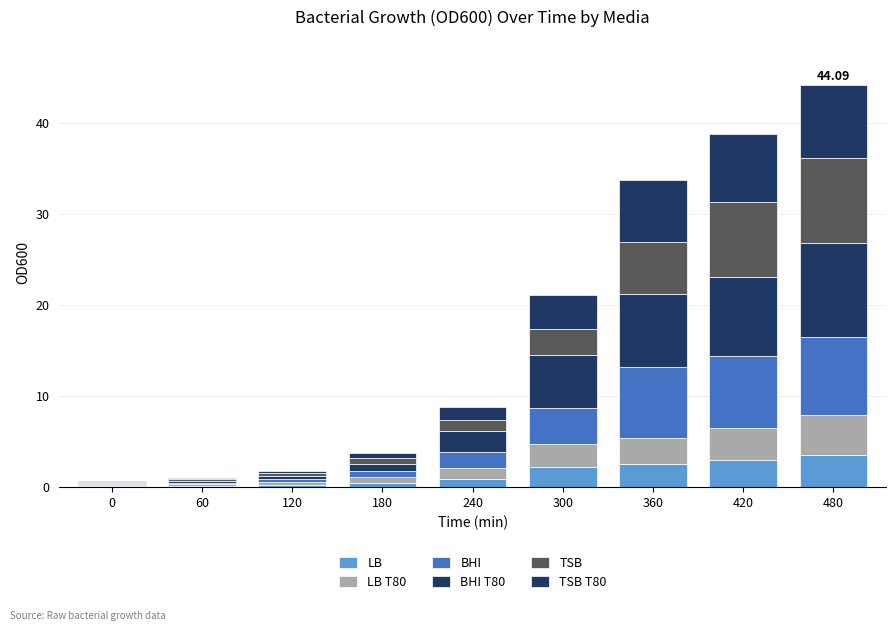

What is the sum of the BHI values at 360 and 480?

16.4